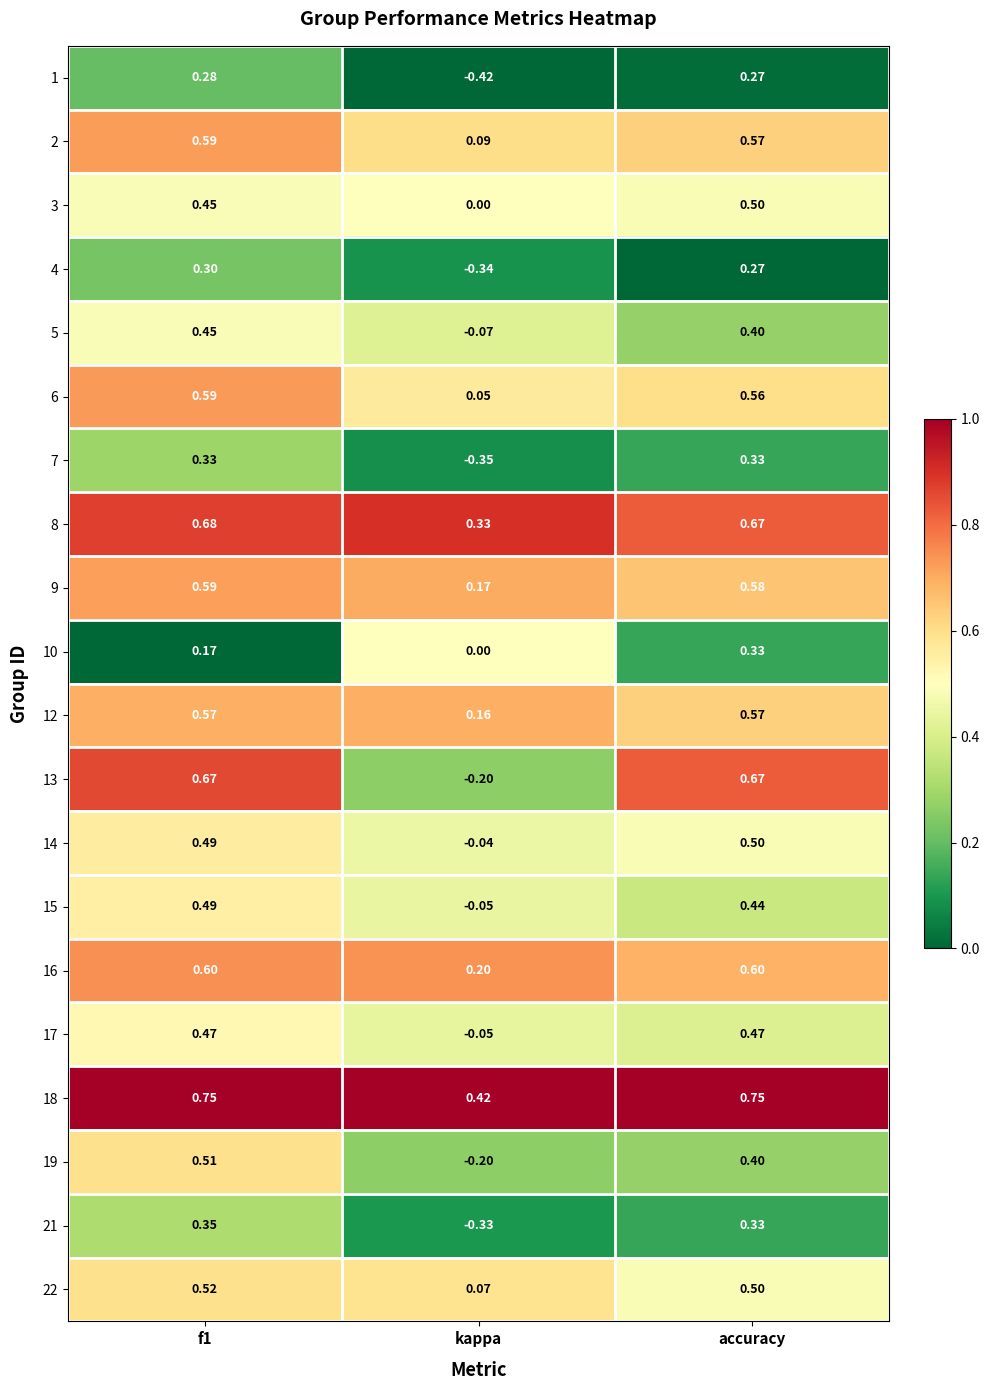

Which series changed the most between f1 and accuracy?

10